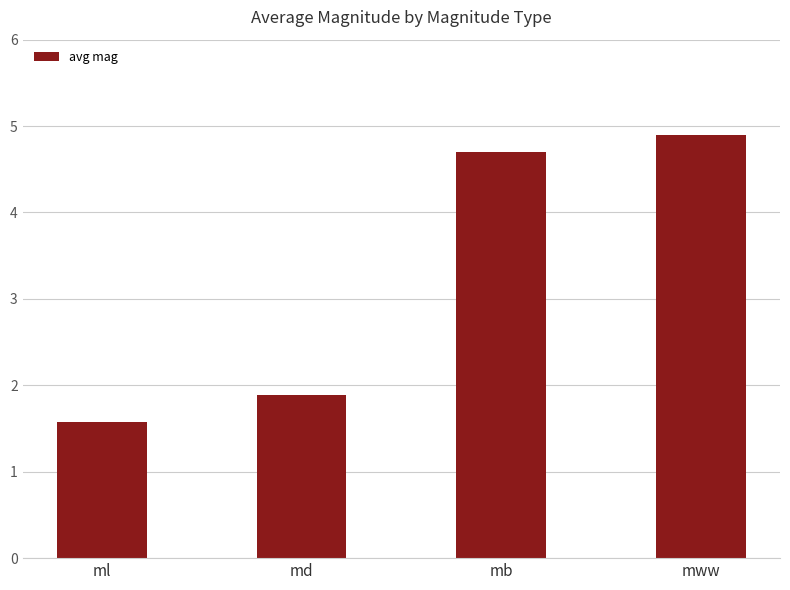

What is the value of the 2nd bar from the left?

1.9